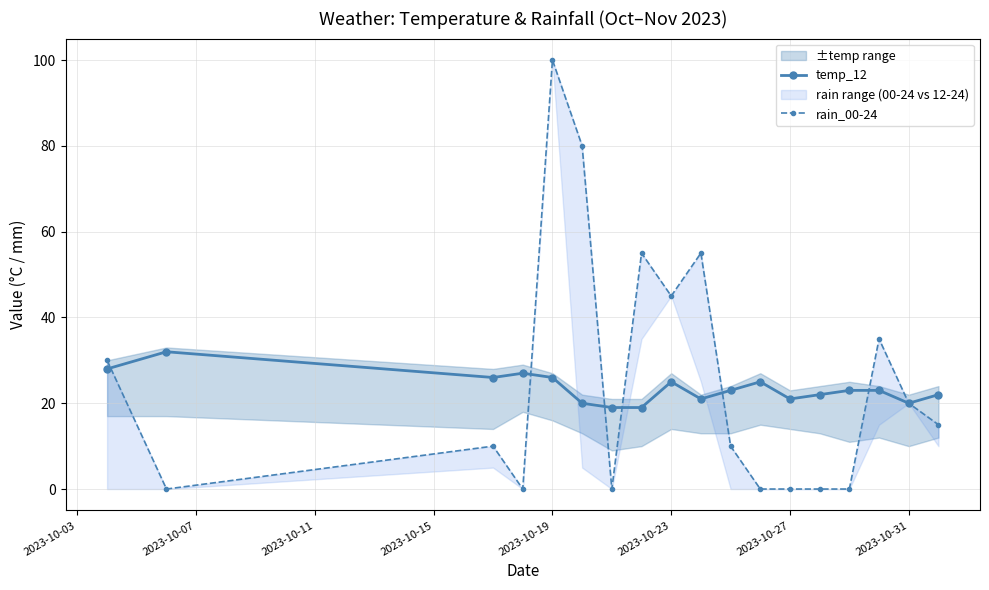

Reading left to right, what are all the values shown in this chart?

temp_12: 28	32	26	27	26	20	19	19	25	21	23	25	21	22	23	23	20	22
rain_00-24: 30	0	10	0	100	80	0	55	45	55	10	0	0	0	0	35	20	15